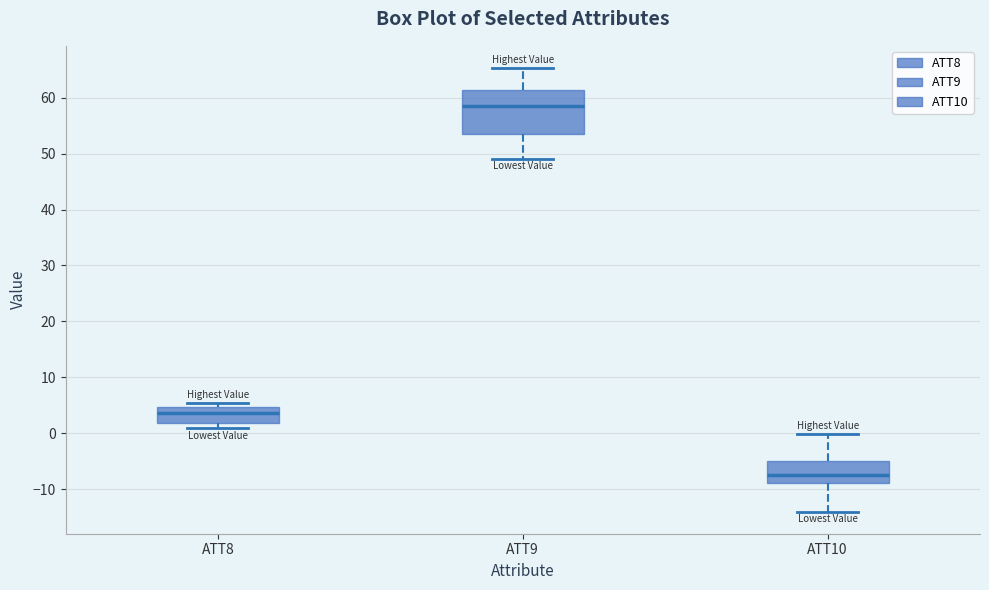

Which box's median line is the lowest?

ATT10